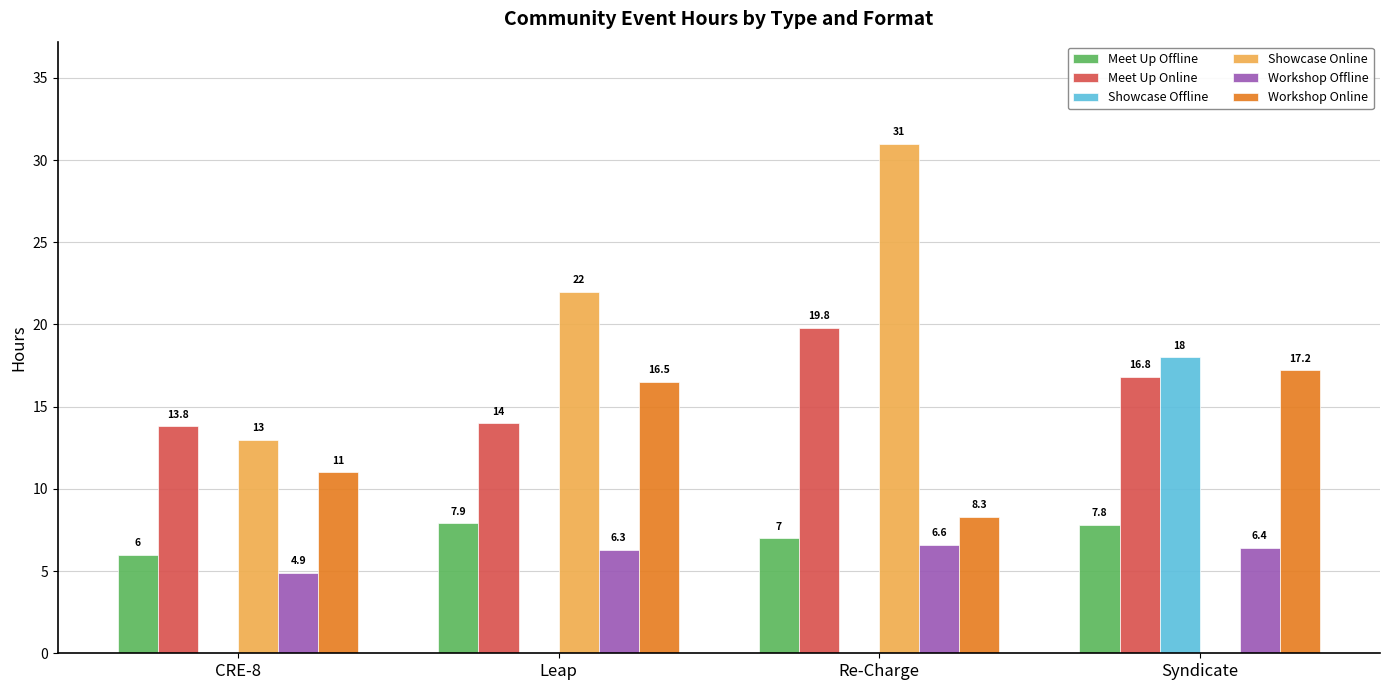

How many values in the Meet Up Online series exceed 16?

2